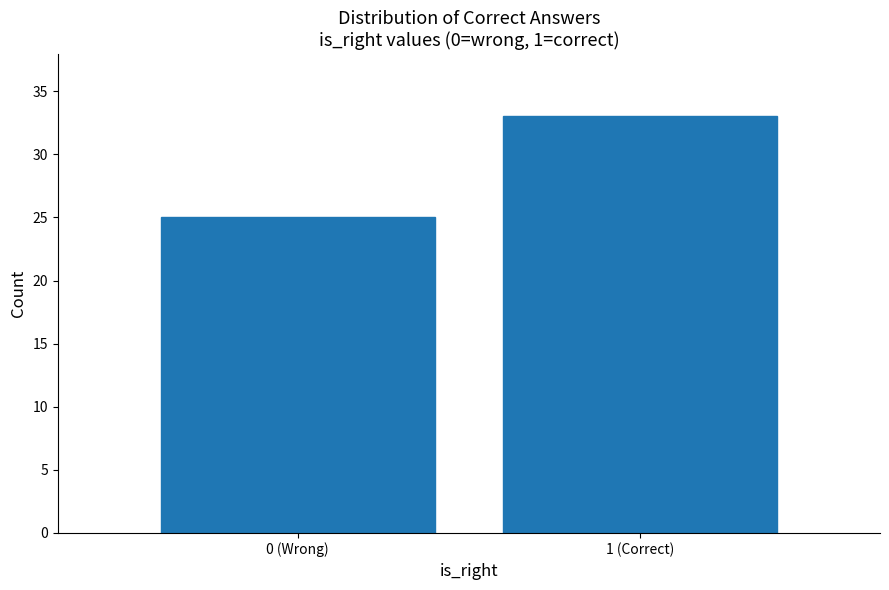

Reading left to right, transcribe all the data shown in this chart.

0 (Wrong)=25	1 (Correct)=33